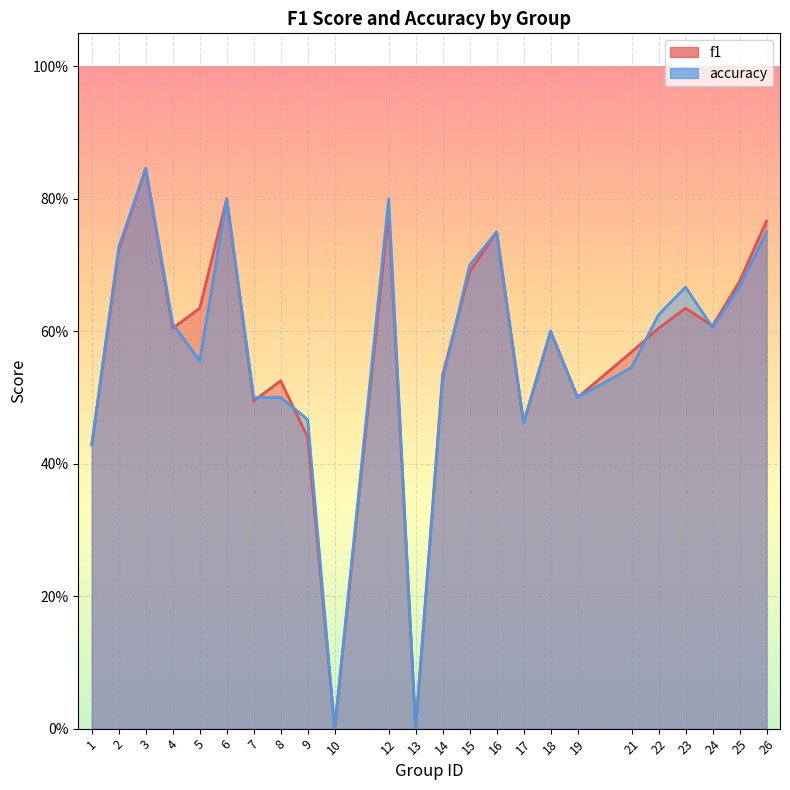

Reading left to right, transcribe all the data shown in this chart.

f1: 0.4	0.7	0.8	0.6	0.6	0.8	0.5	0.5	0.4	0.0	0.8	0.0	0.5	0.7	0.8	0.5	0.6	0.5	0.6	0.6	0.6	0.6	0.7	0.8
accuracy: 0.4	0.7	0.8	0.6	0.6	0.8	0.5	0.5	0.5	0.0	0.8	0.0	0.5	0.7	0.8	0.5	0.6	0.5	0.5	0.6	0.7	0.6	0.7	0.8